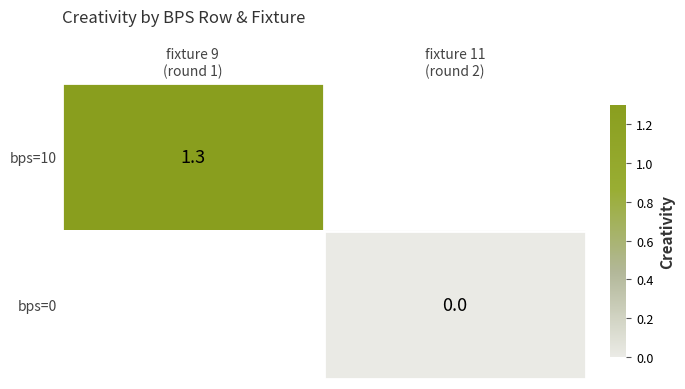

How many data points does each series have?

2